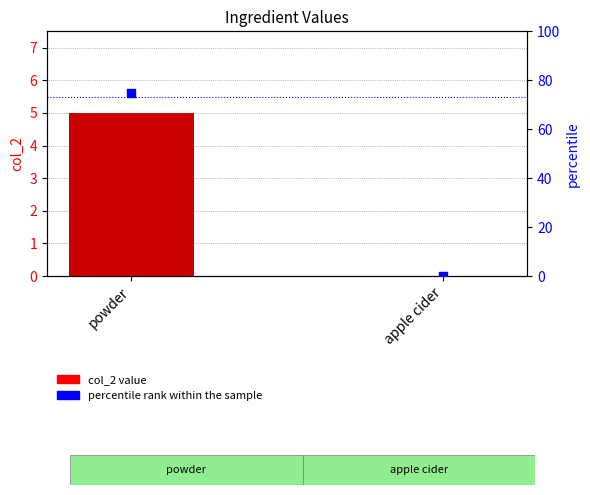

Which series has the widest spread of Y values?

percentile rank within the sample